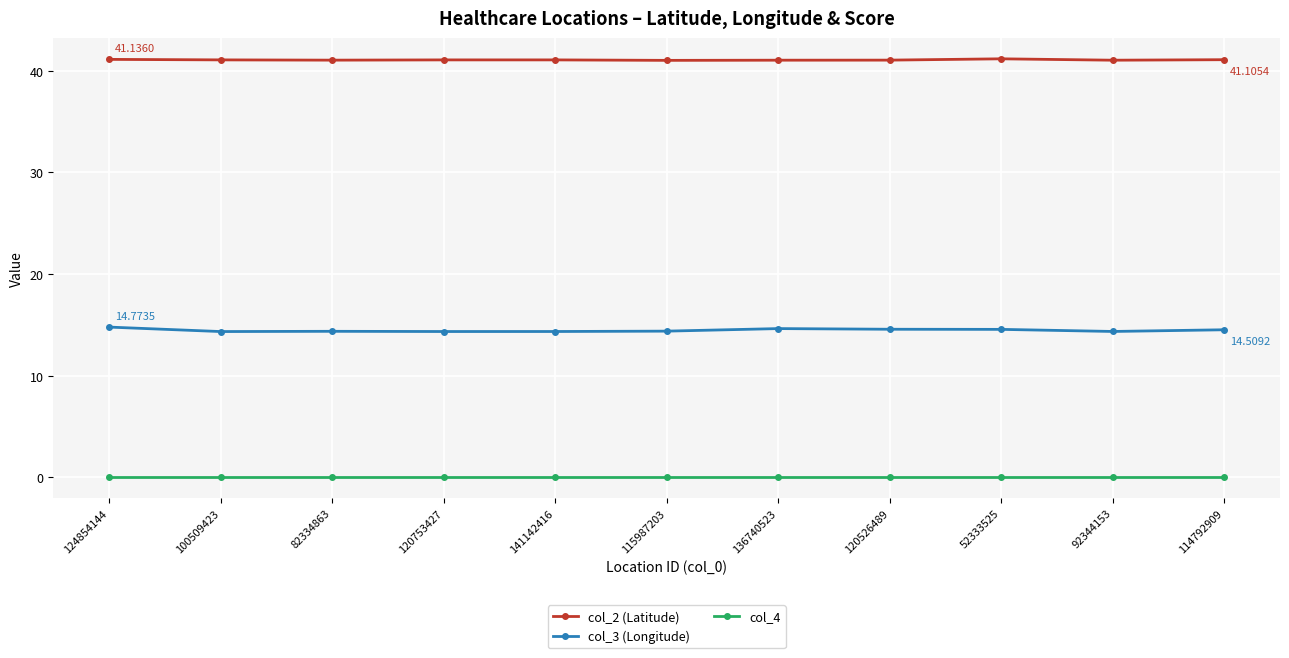

What is the maximum value for col_3 (Longitude)?

14.8